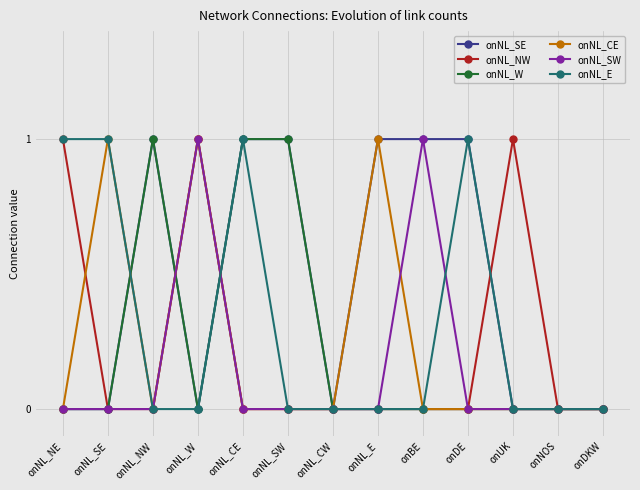

Reading right to left, list all the values displayed in this chart.

onNL_SE: 0	0	0	1	1	1	0	1	1	0	1	0	0
onNL_NW: 0	0	1	0	0	0	0	0	0	1	0	0	1
onNL_W: 0	0	0	0	0	0	0	1	1	0	1	0	0
onNL_CE: 0	0	0	0	0	1	0	0	0	1	0	1	0
onNL_SW: 0	0	0	0	1	0	0	0	0	1	0	0	0
onNL_E: 0	0	0	1	0	0	0	0	1	0	0	1	1